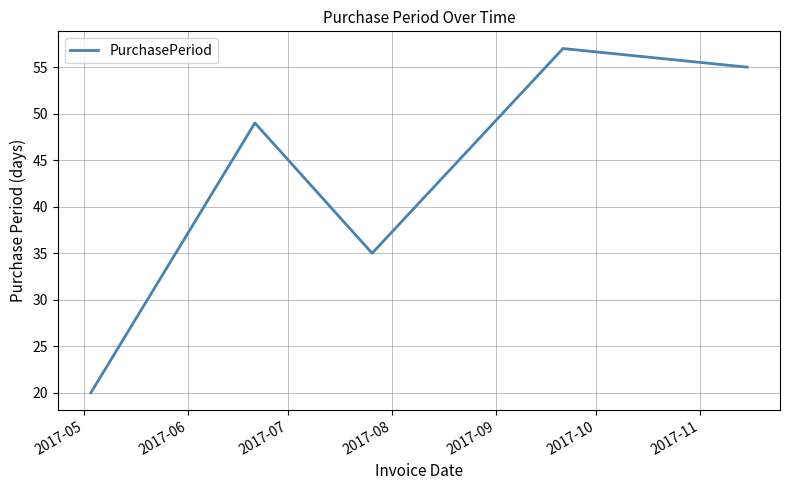

What is the greatest value displayed?

57